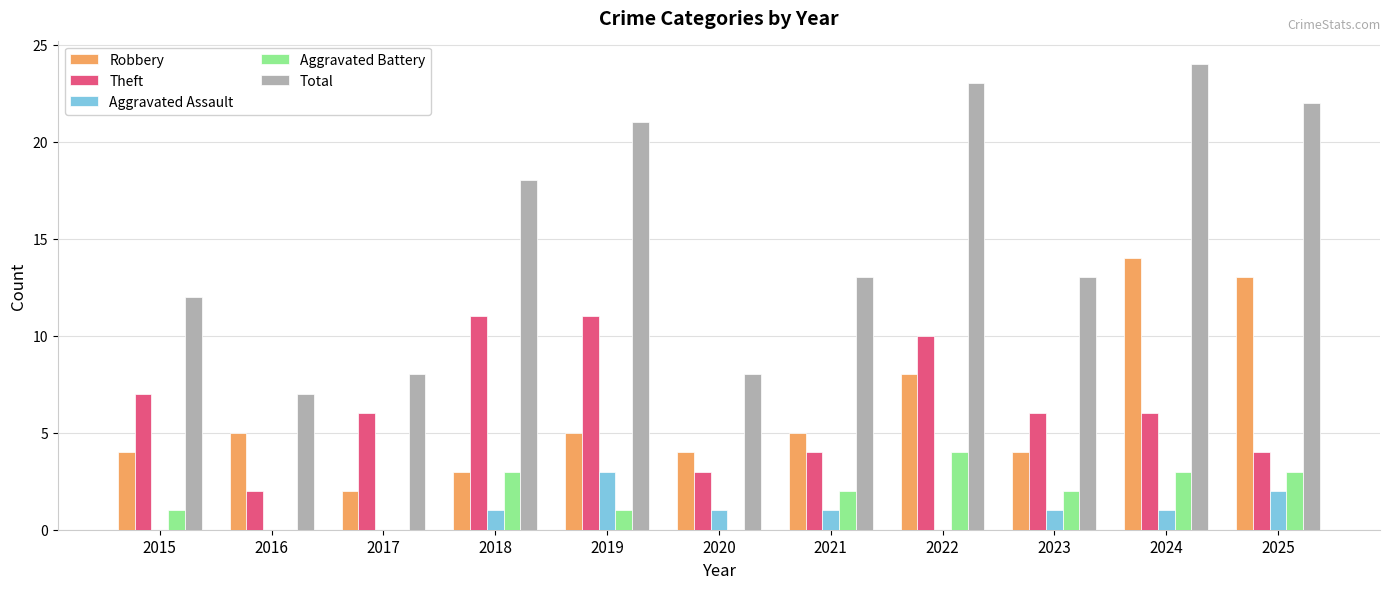

What are all the series names shown in the legend?

Robbery, Theft, Aggravated Assault, Aggravated Battery, Total